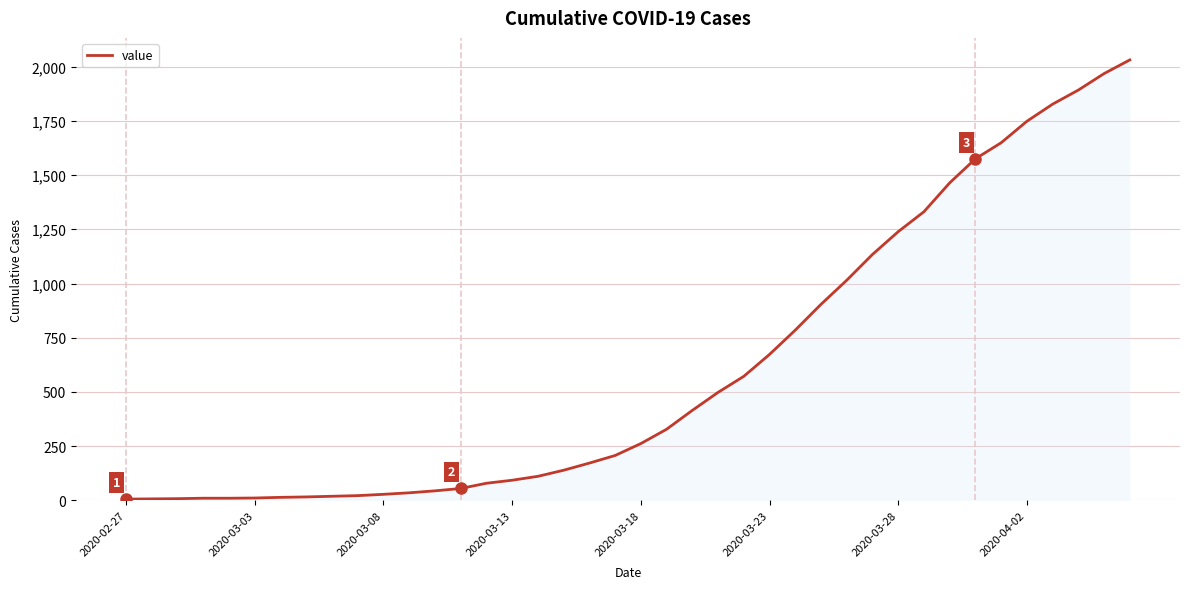

Count the number of categories in the chart.

40